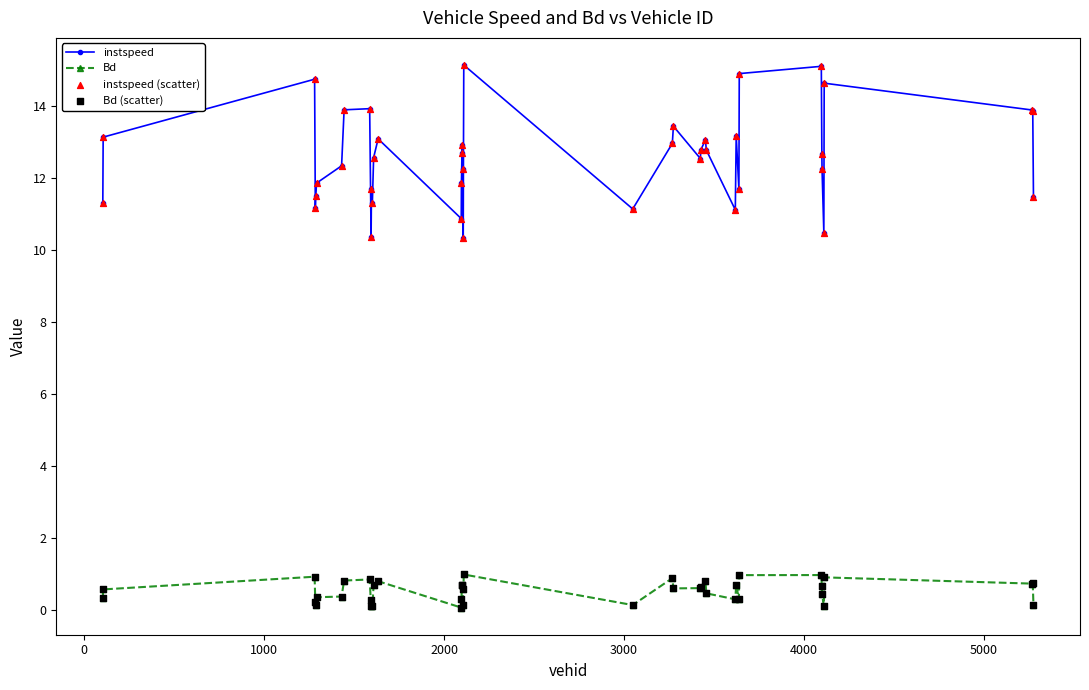

What is the greatest value displayed?

15.1